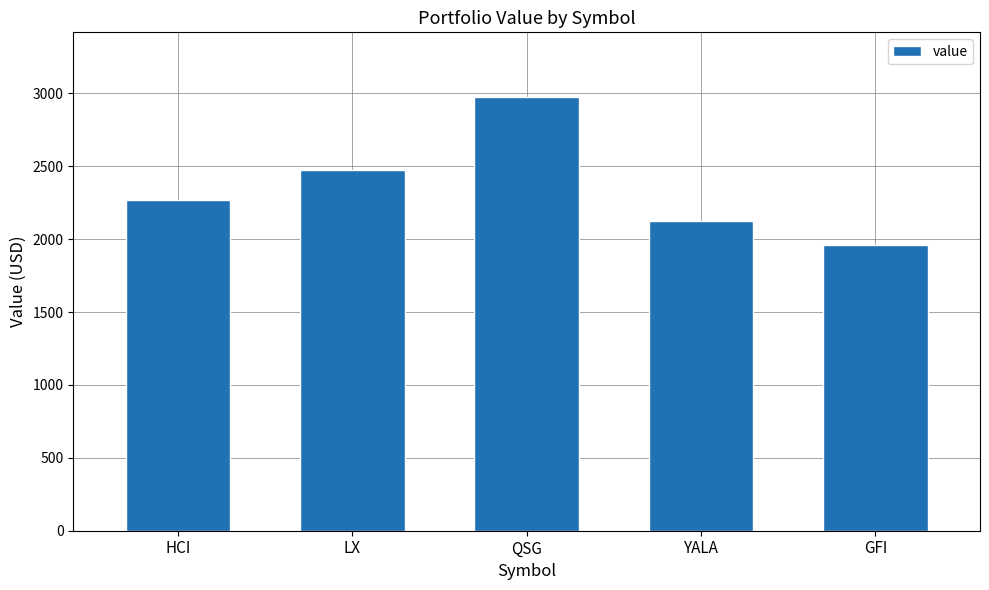

What is the value of the 1st bar from the left?

2267.6